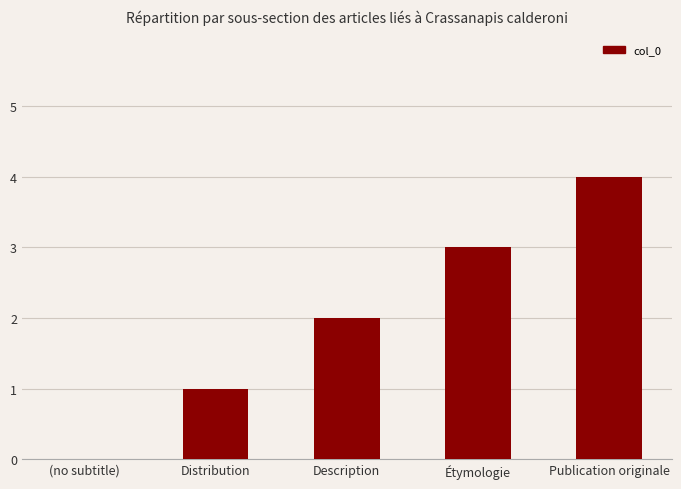

At which label is the value closest to 2?

Description